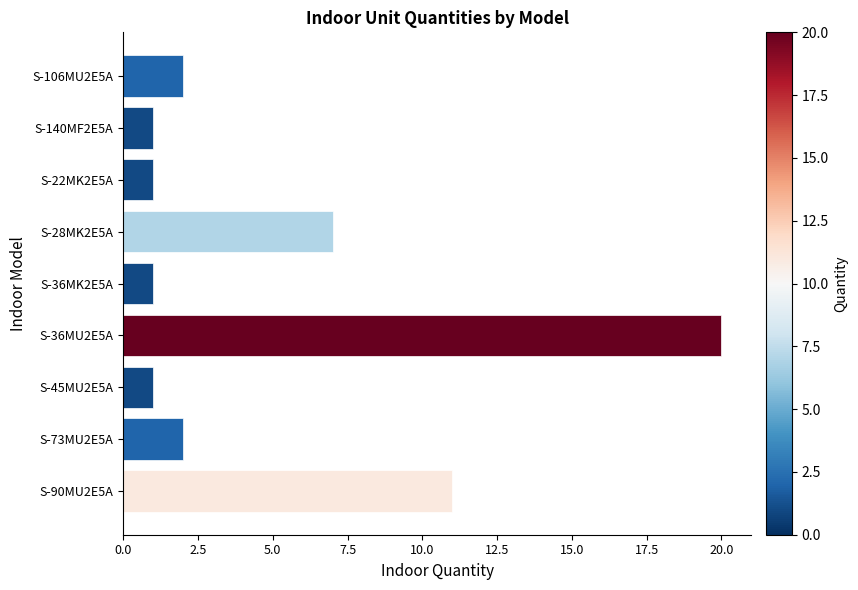

How many data points are less than 2?

4